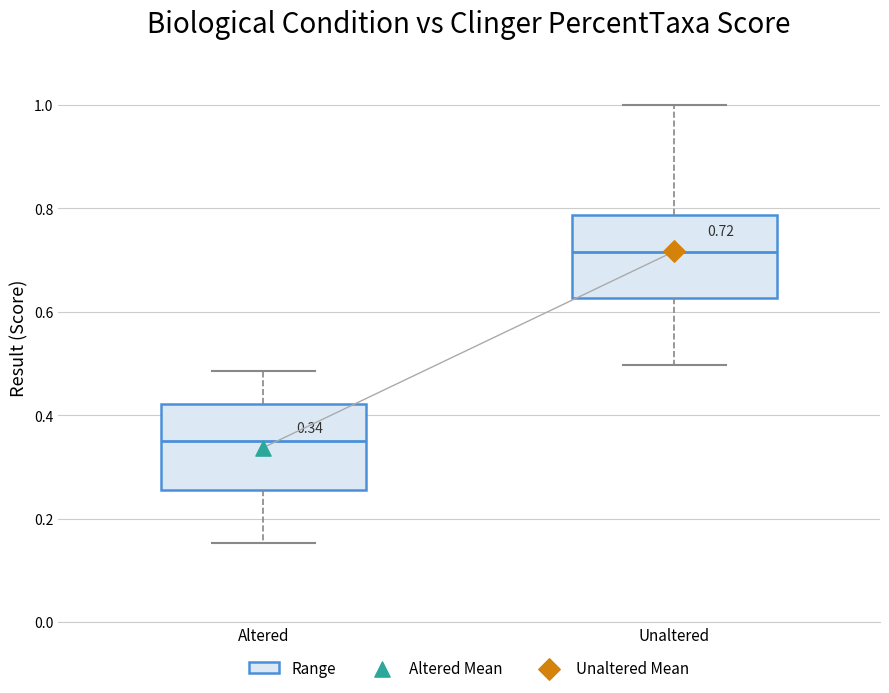

Which box's median line is the highest?

Unaltered